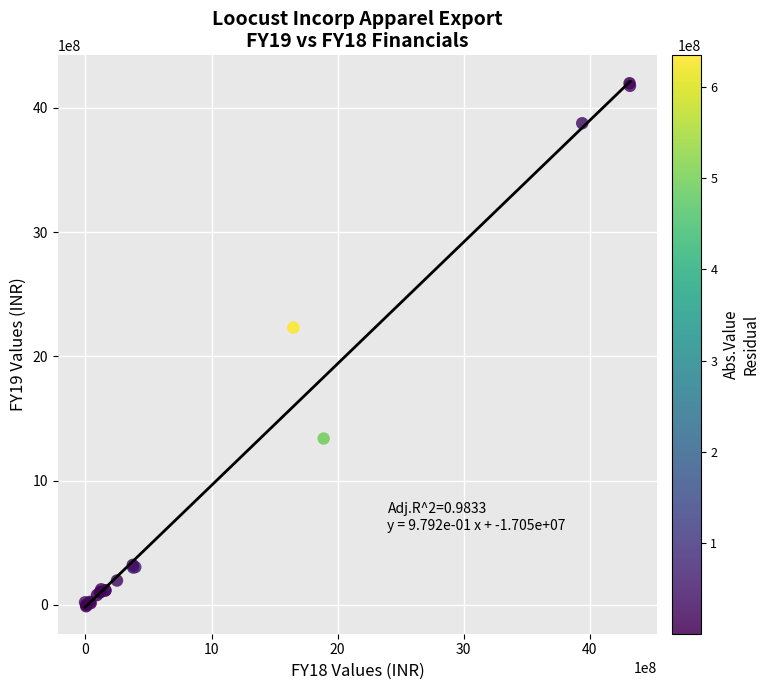

What Y value in the scatter plot is closest to 2094004258?

2232078803